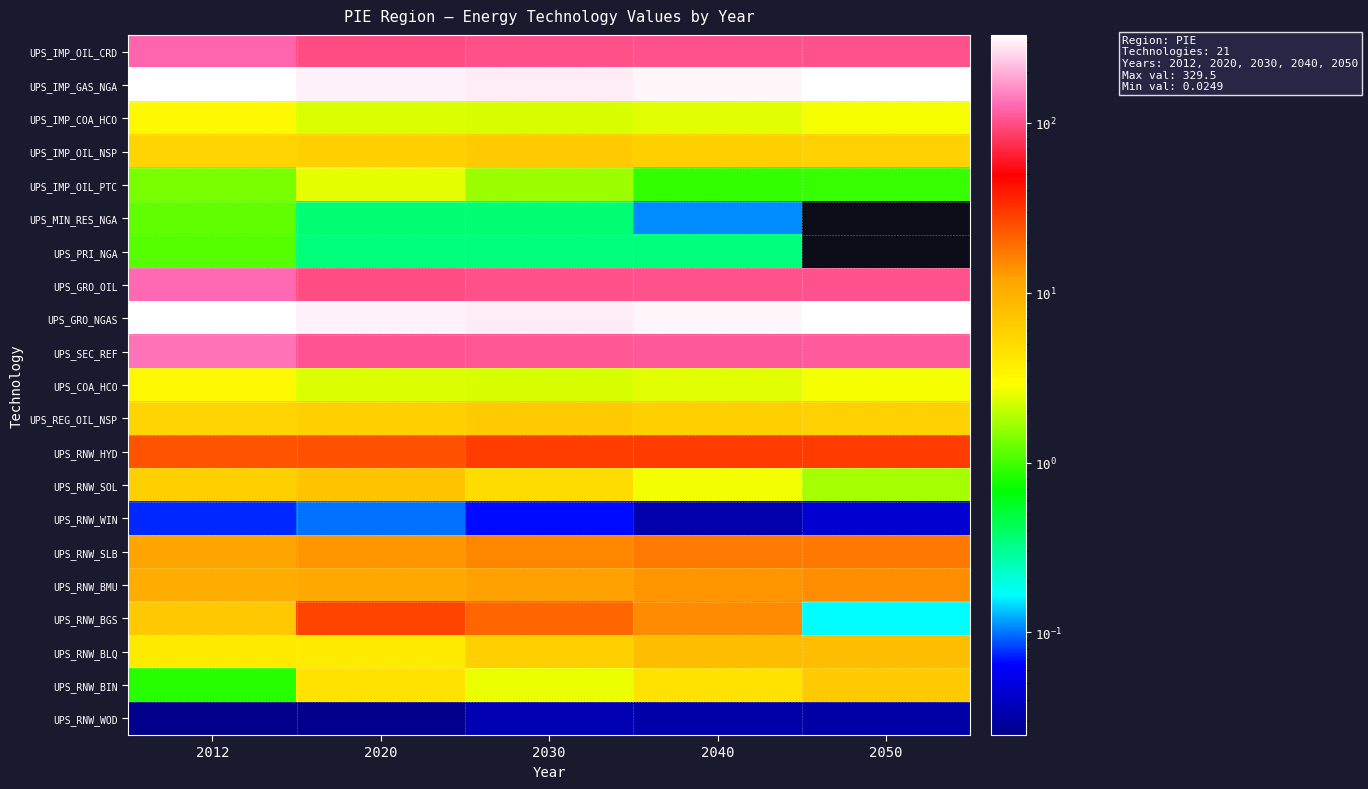

At how many categories does at least one series exceed 229?

5